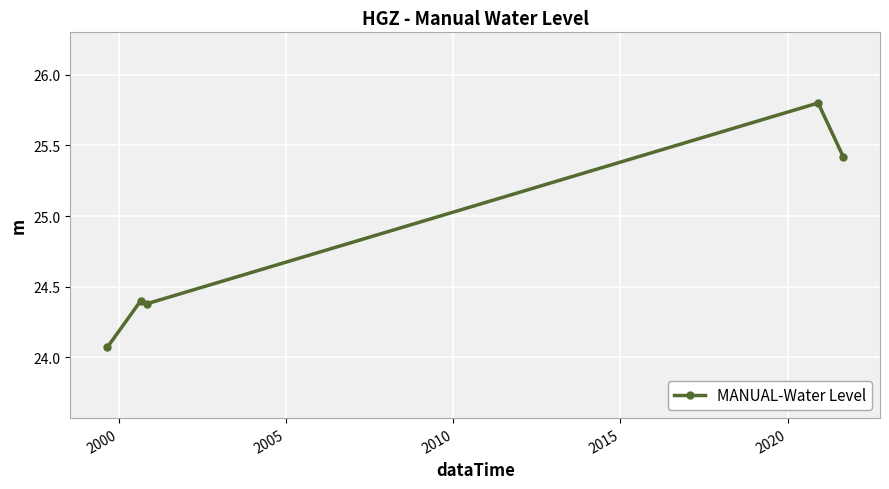

True or false: the data has more than 2 interior local peaks.

False